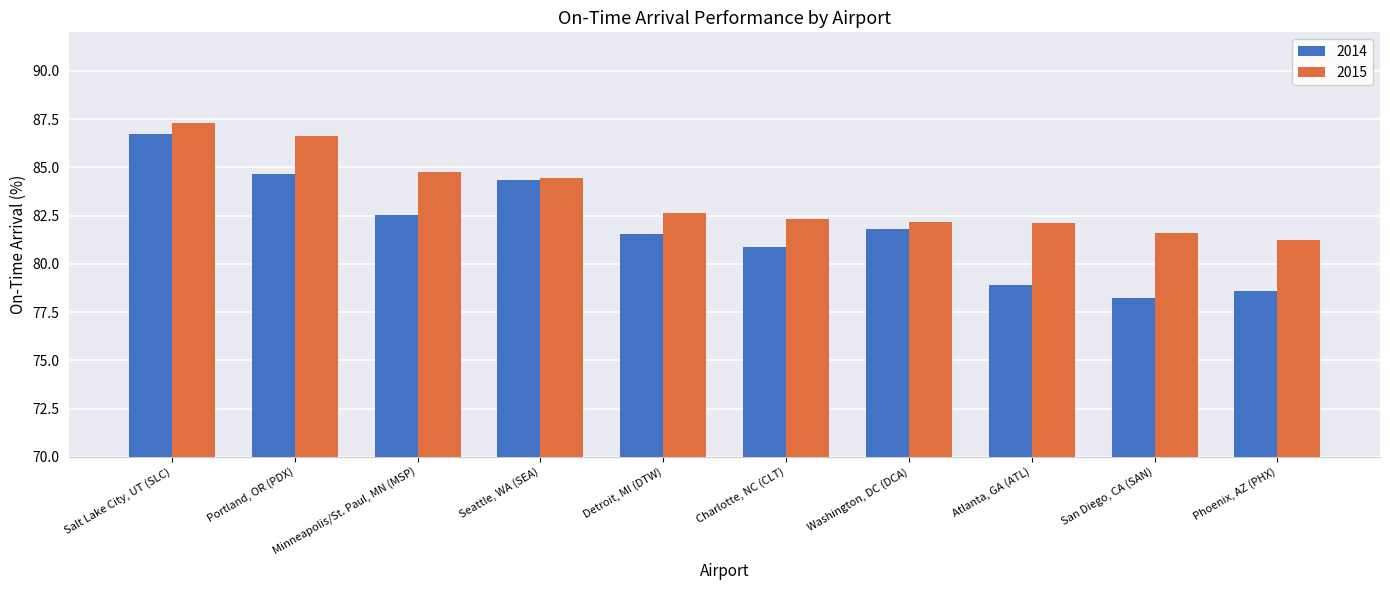

At which category is the sum across all series the highest?

Salt Lake City, UT (SLC)